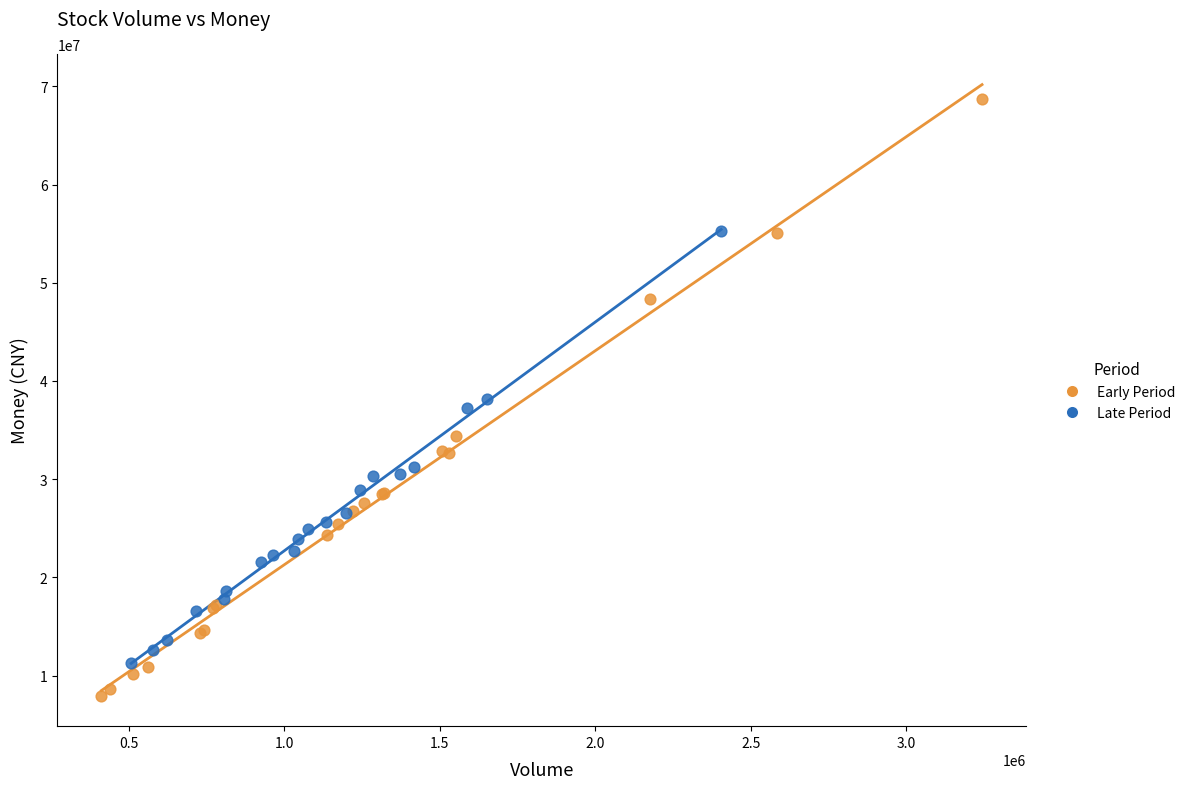

Which series has the widest spread of Y values?

Early Period